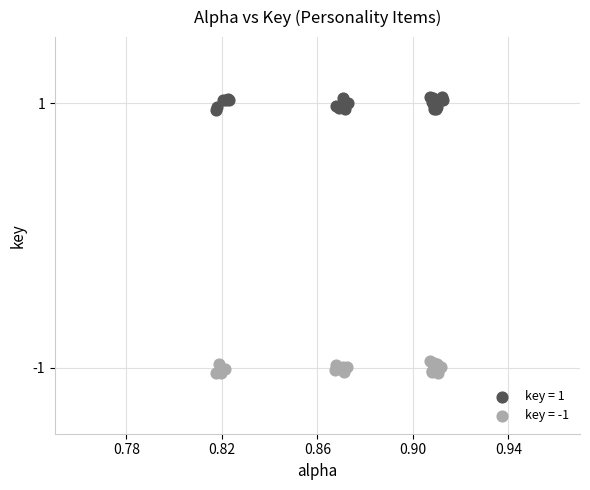

Which series contains the lowest Y value?

key = -1